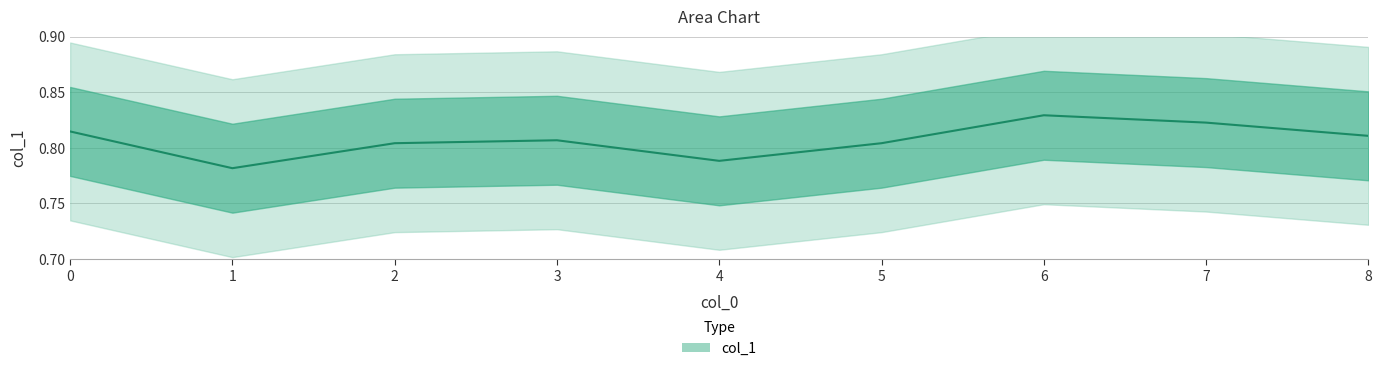

How many lines are shown in the chart?

1